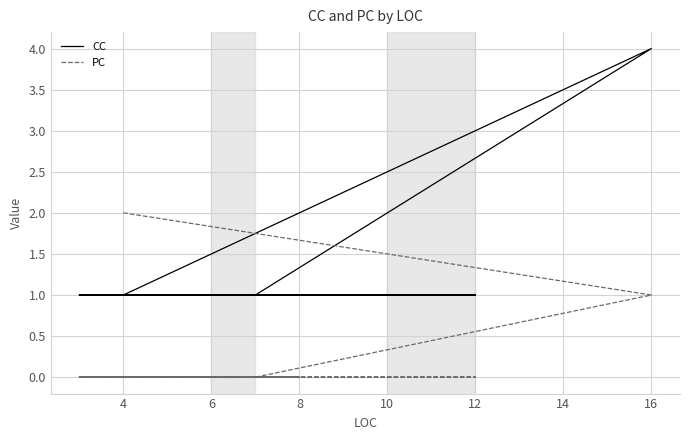

Rank the series by their average value, from lowest to highest.

PC, CC